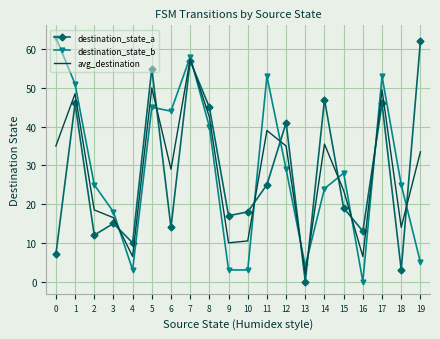

What is the approximate value of avg_destination at 0?

35.0